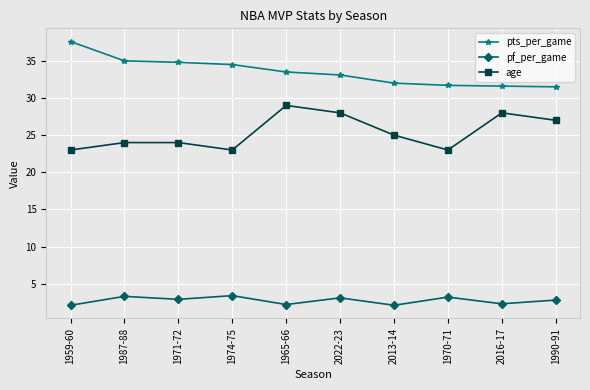

Rank the series by their average value, from highest to lowest.

pts_per_game, age, pf_per_game